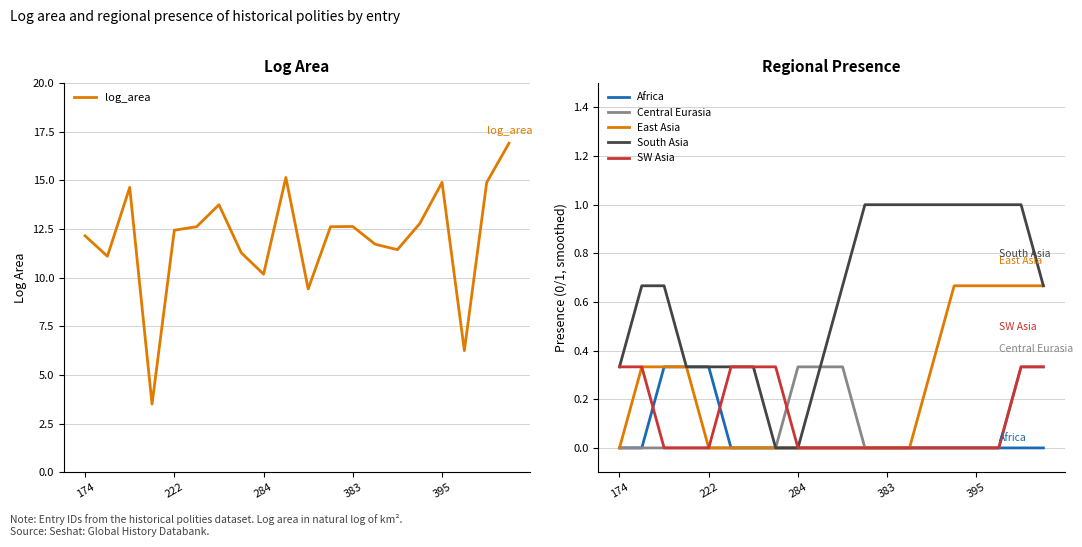

Which series has the widest spread of values?

log_area